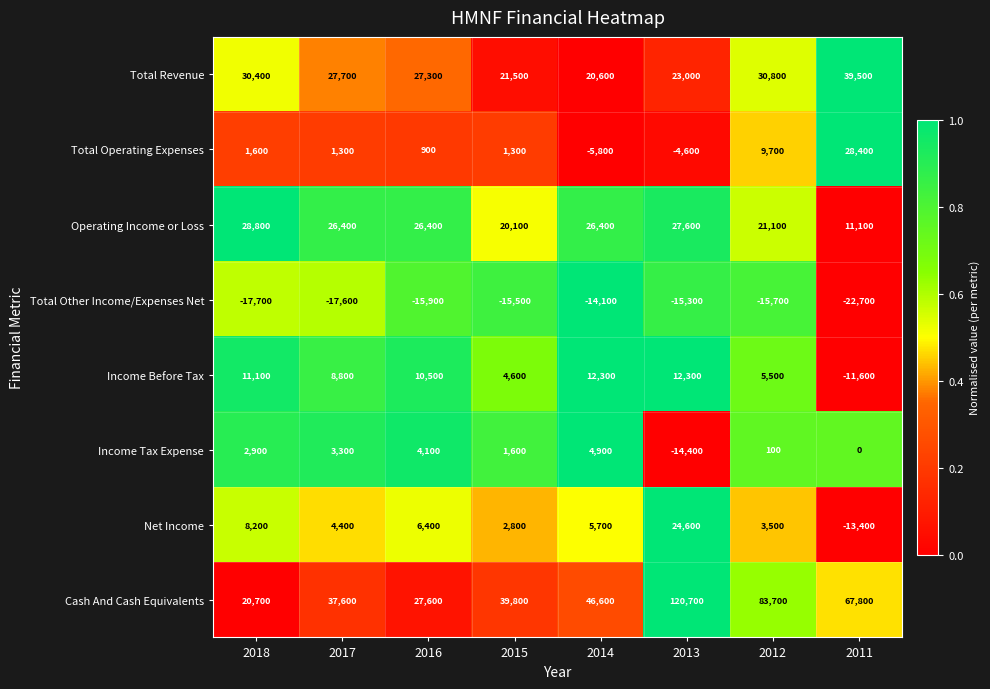

At how many categories does at least one series exceed 0?

8